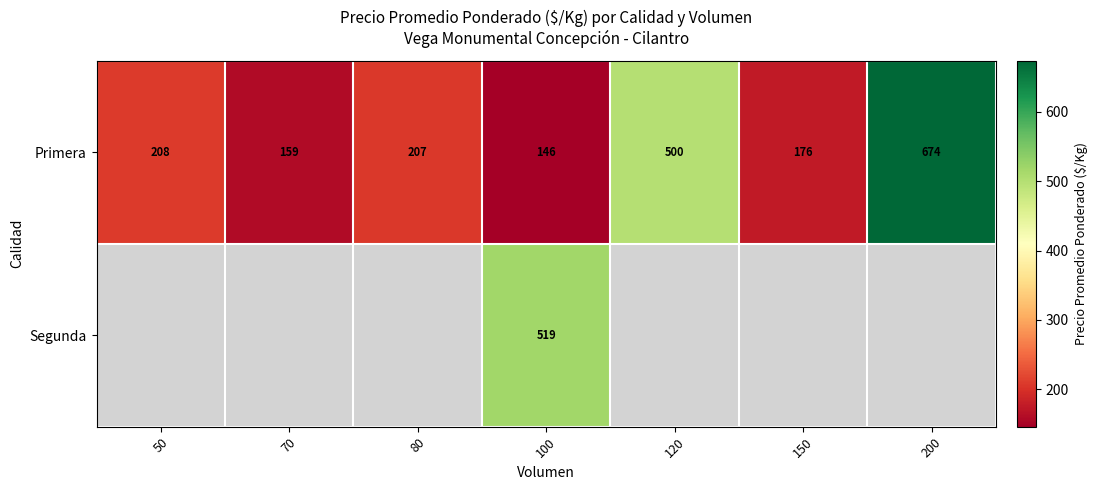

At which category is the sum across all series the highest?

100